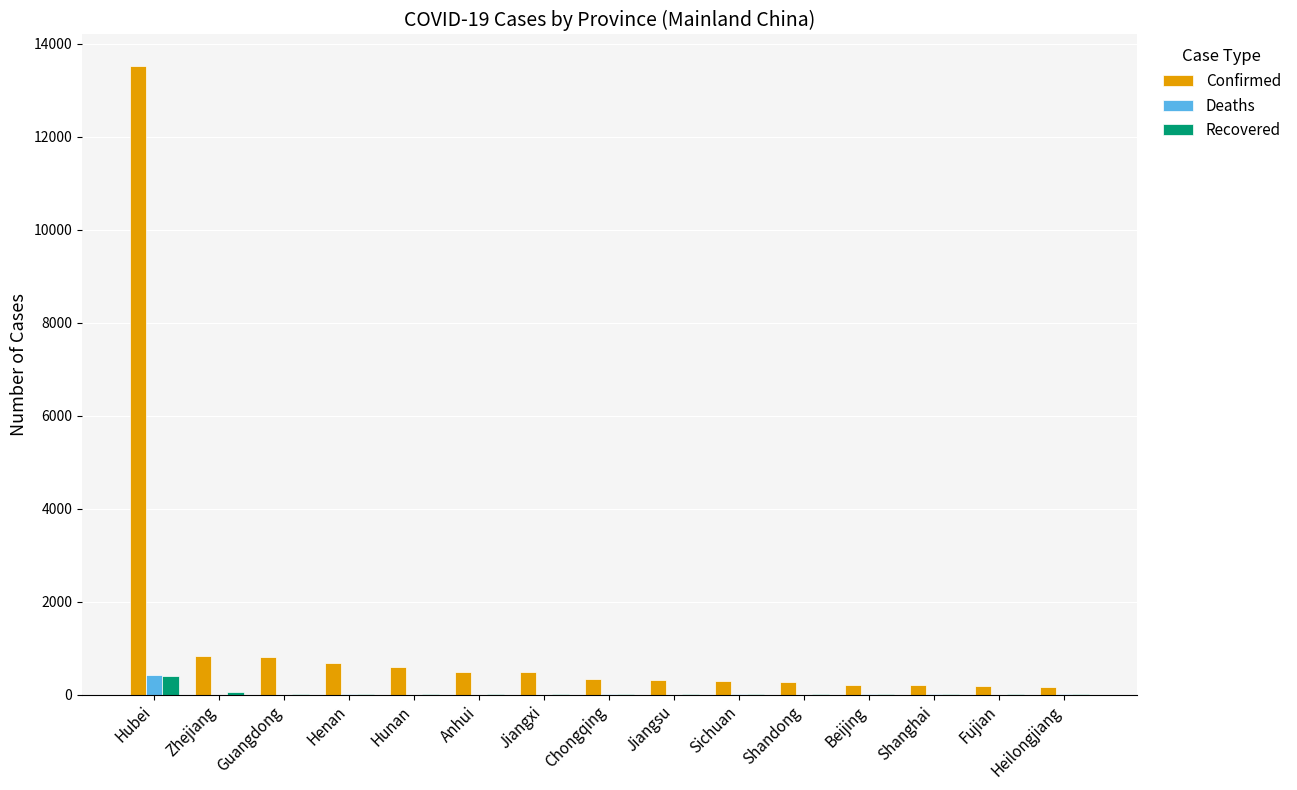

At which category does the chart reach its peak across all series?

Hubei